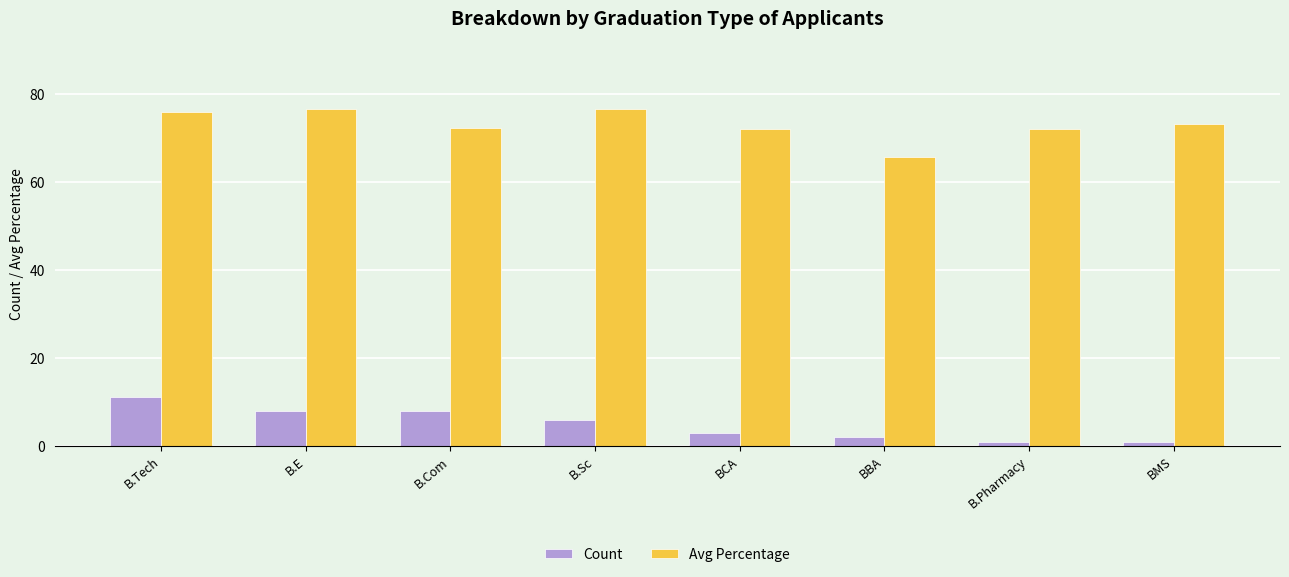

What is the highest value of the Avg Percentage series?

76.6